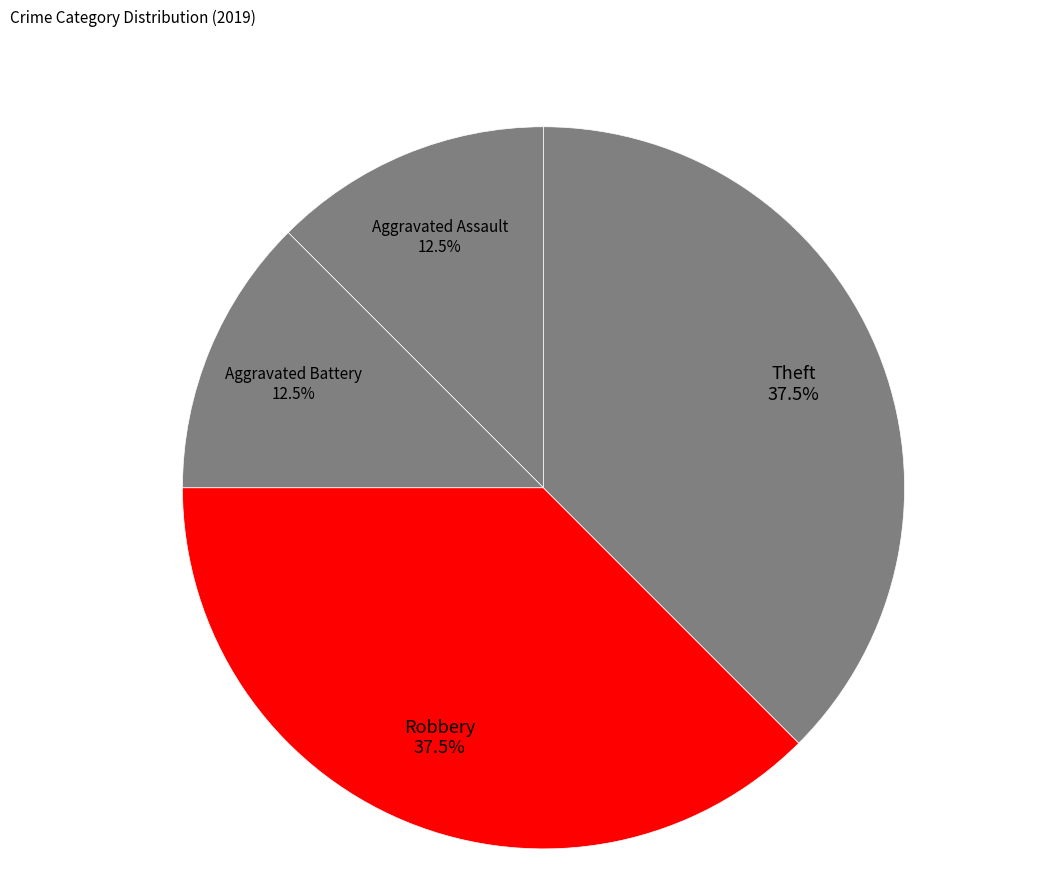

What is the ratio of the value at Robbery to the value at Aggravated Battery?

3.0